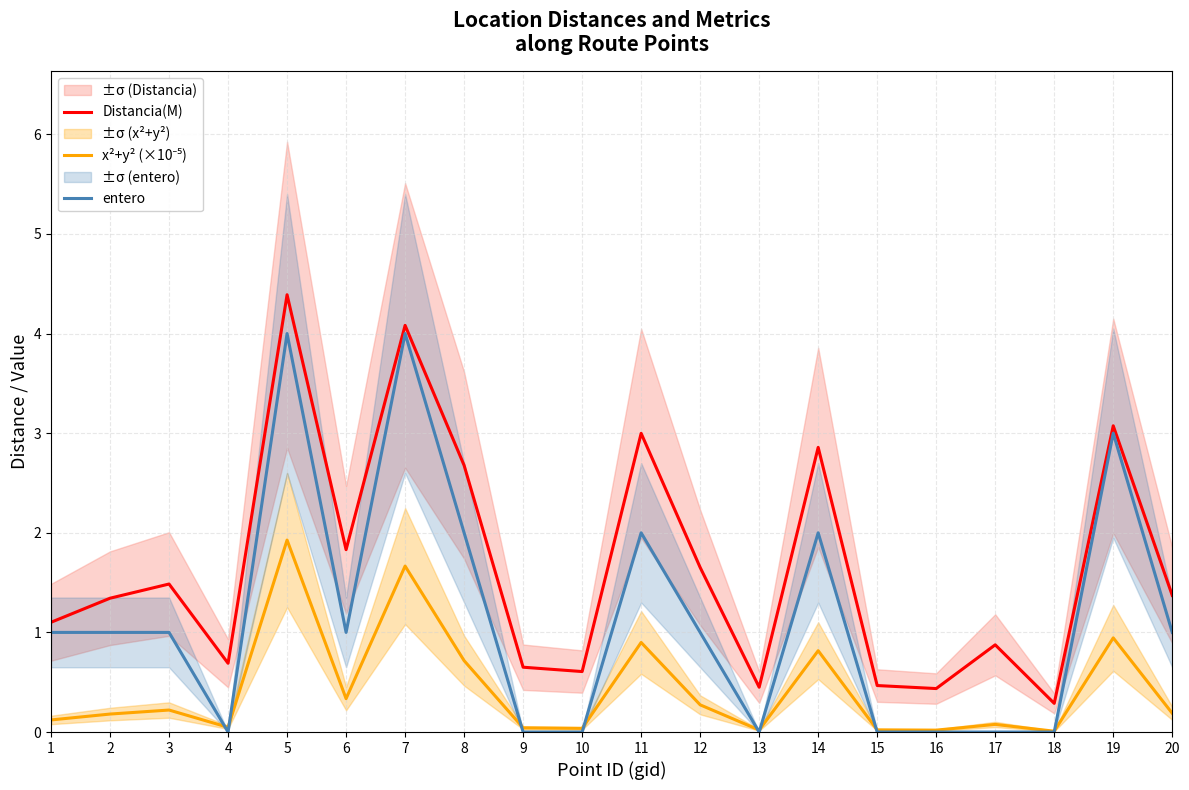

Is the value of entero at 12 greater than the value of Distancia(M) at 20?

No